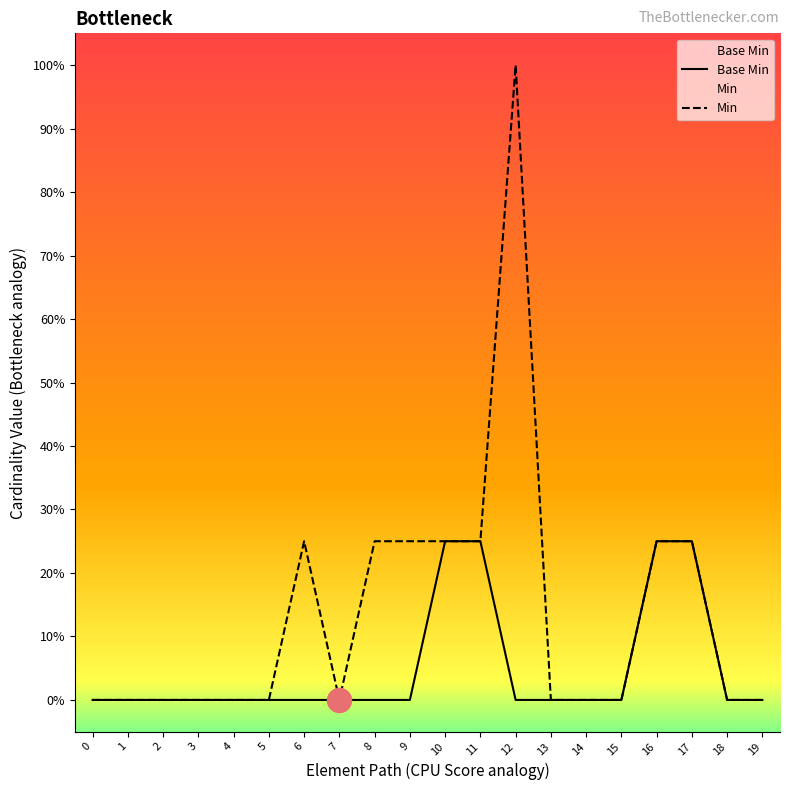

Which series contains the highest Y value?

Min